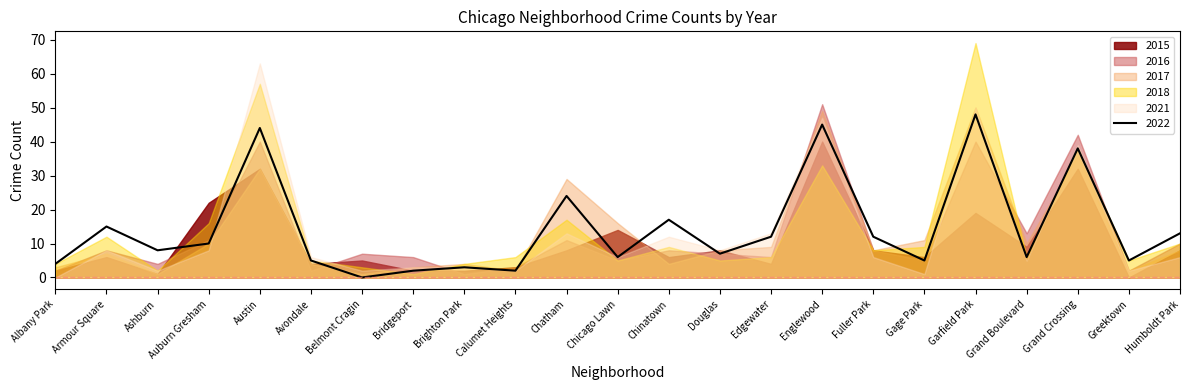

How many data points in 2017 are above 8?

10